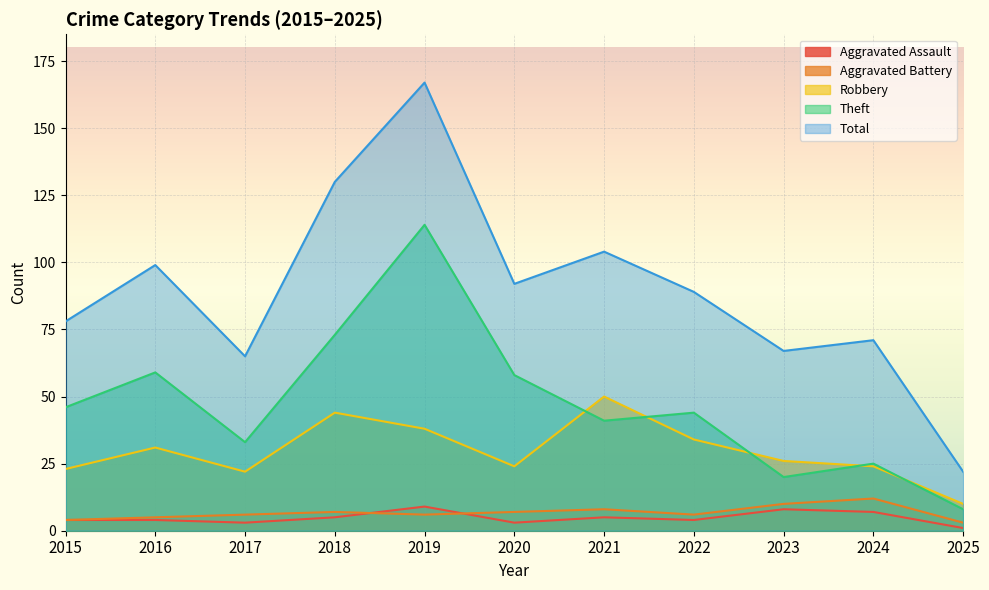

Is it true that Robbery equals 23 at 2015?

True